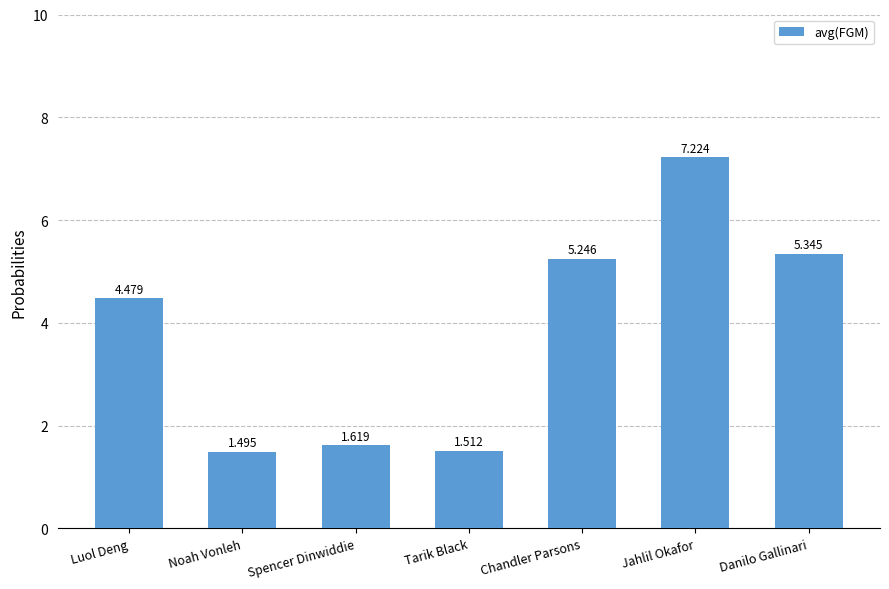

What position from the left is Tarik Black?

4